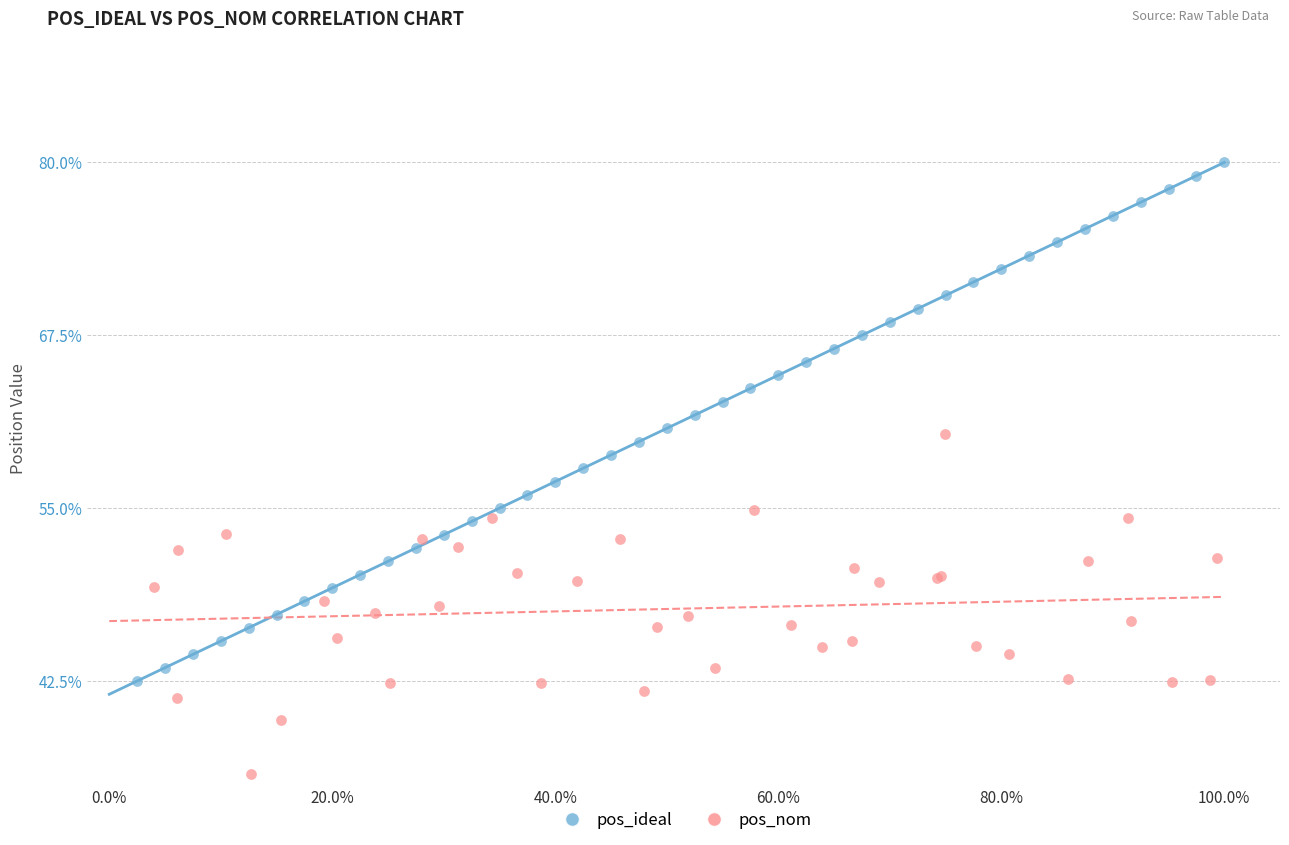

Which series contains the lowest Y value?

pos_nom